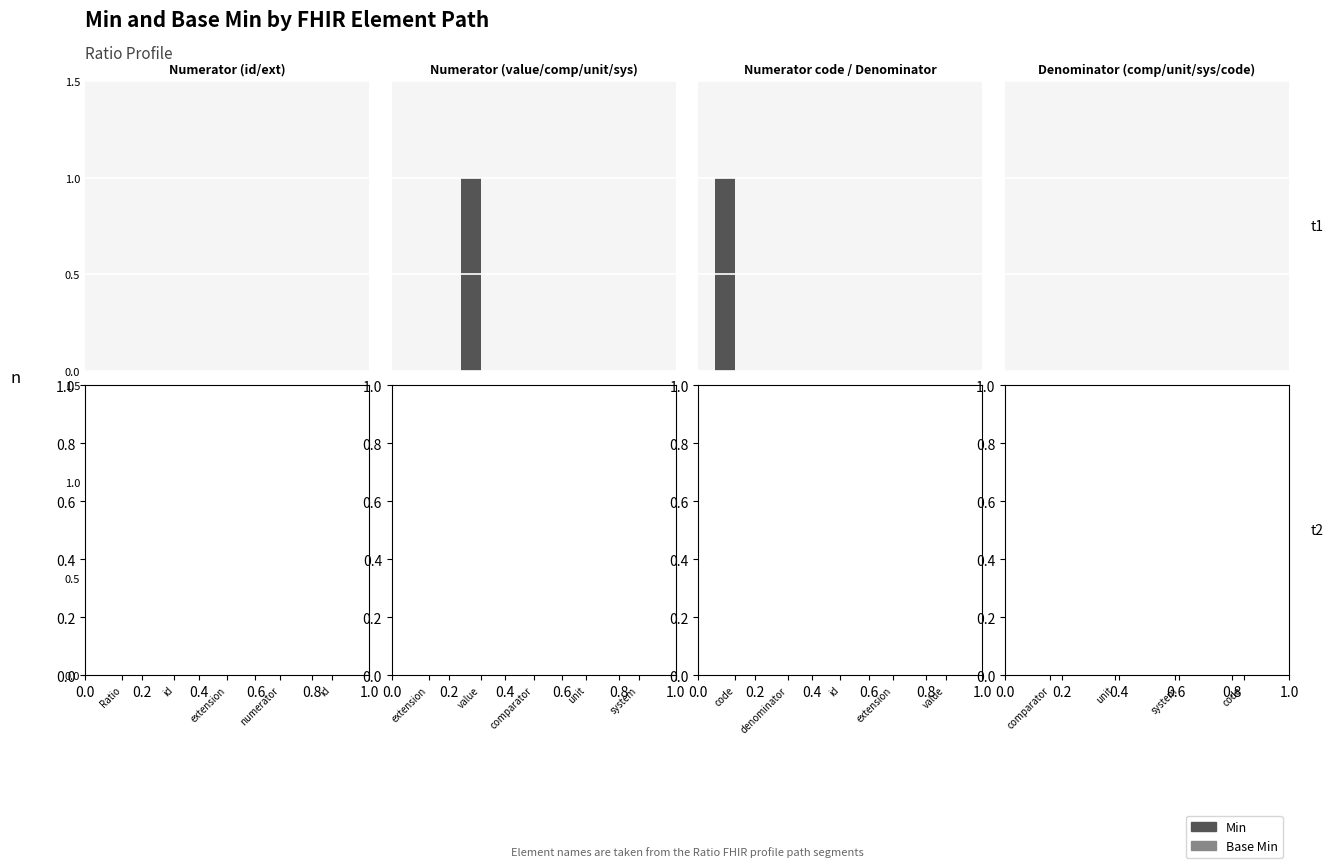

At which category is the sum across all series the highest?

Ratio.numerator.value